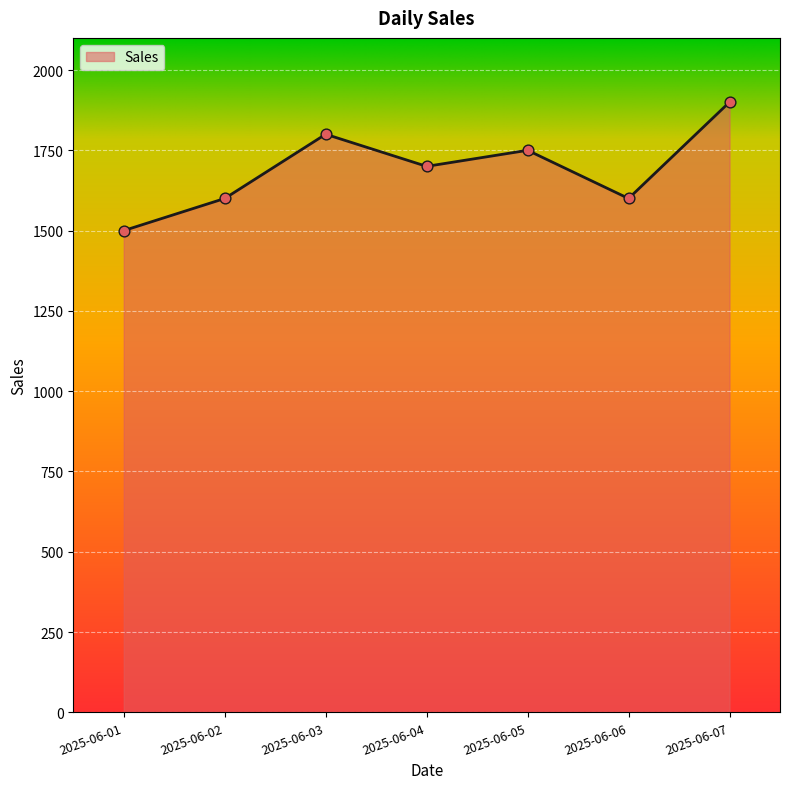

Which has a higher value, 2025-06-05 or 2025-06-02?

2025-06-05